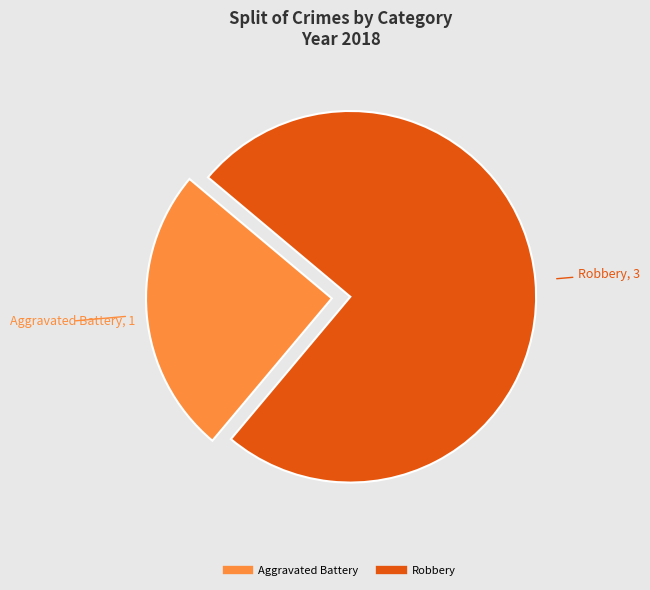

How many slices are in this pie chart?

2